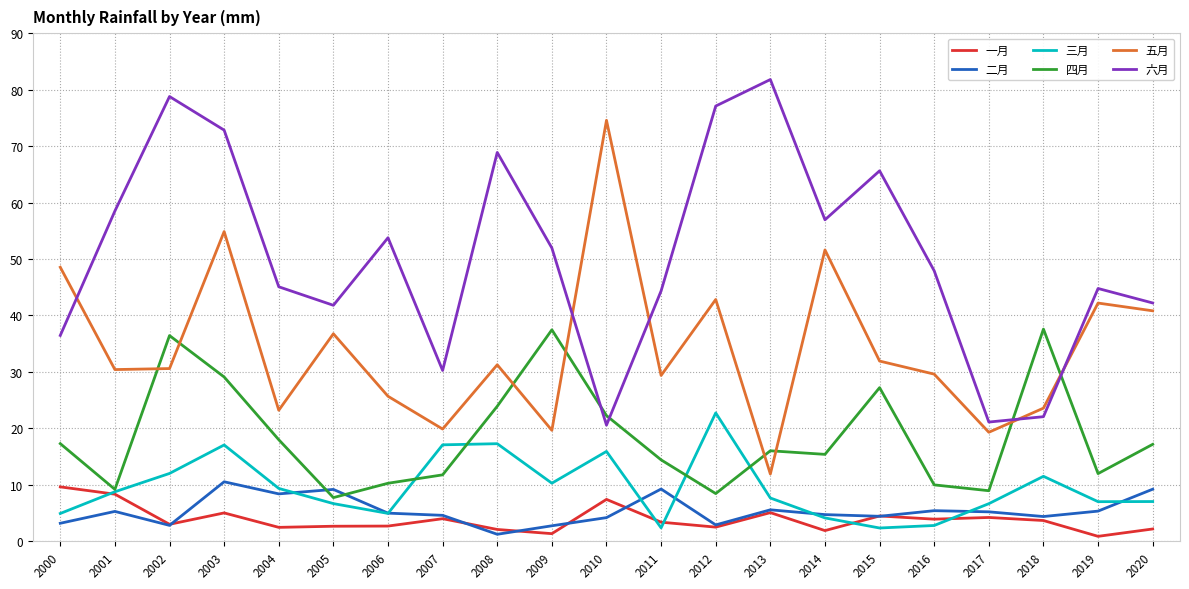

What is the sum of all 六月 values?

1062.9